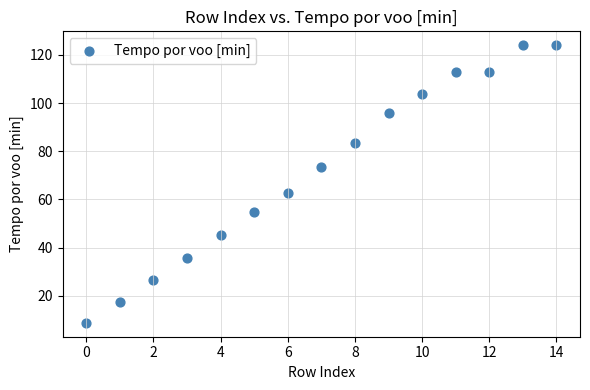

What Y value in the scatter plot is closest to 66?

62.9